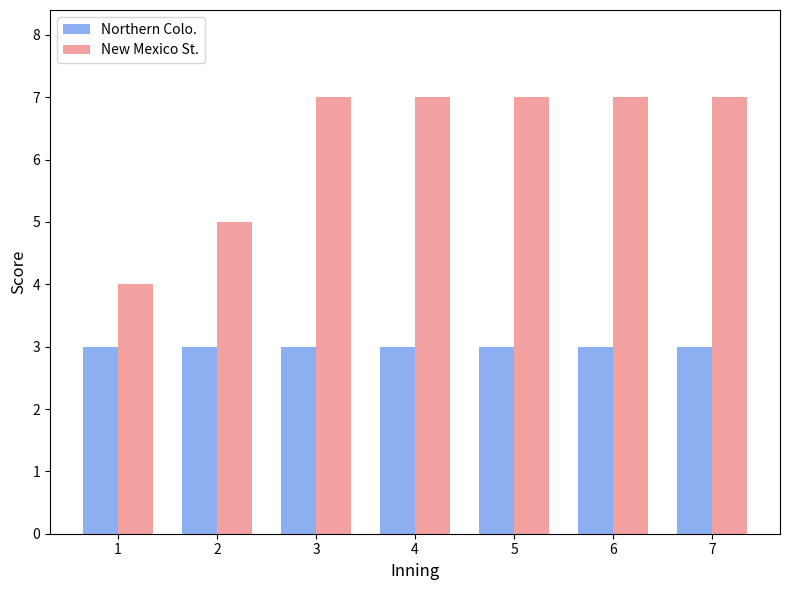

What is the greatest value displayed?

7